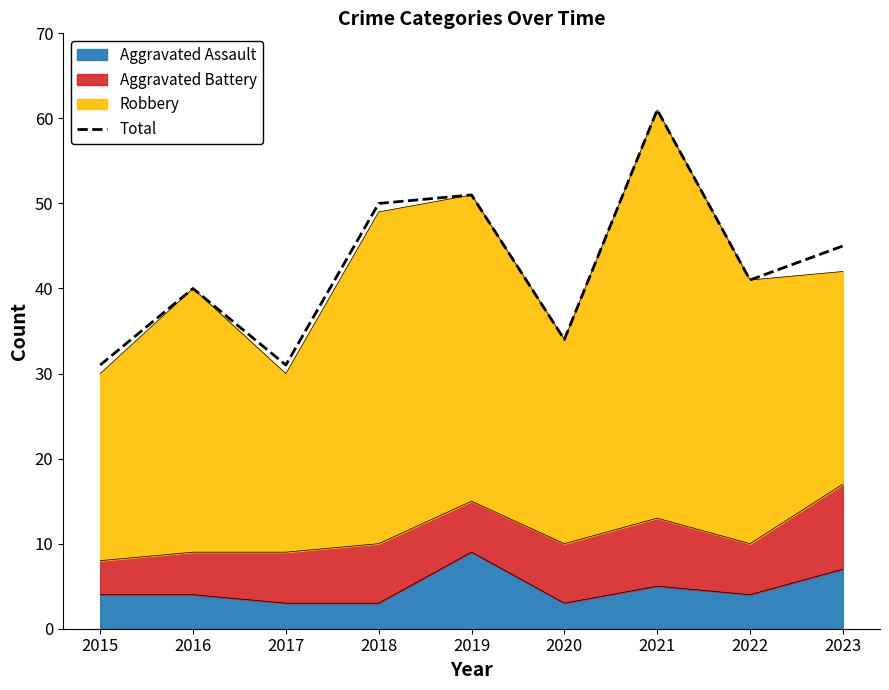

List the labels in order of value, largest first.

2021, 2019, 2018, 2023, 2022, 2016, 2020, 2015, 2017